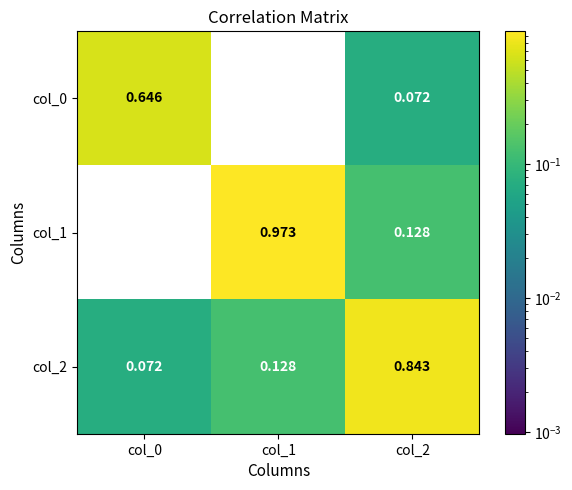

How many distinct data groups are displayed?

3